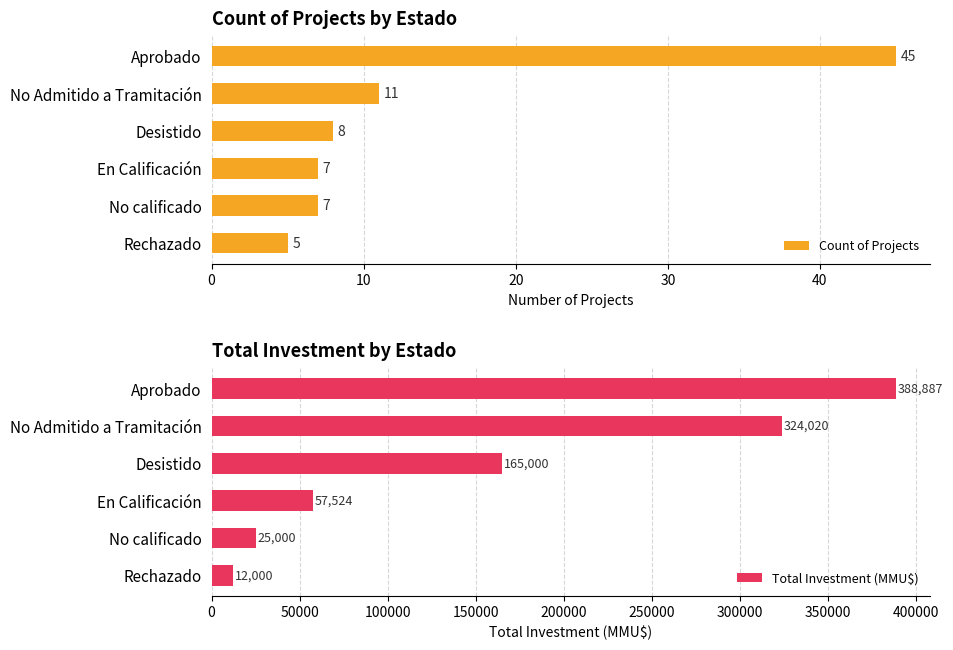

What is the minimum value for Count of Projects?

5